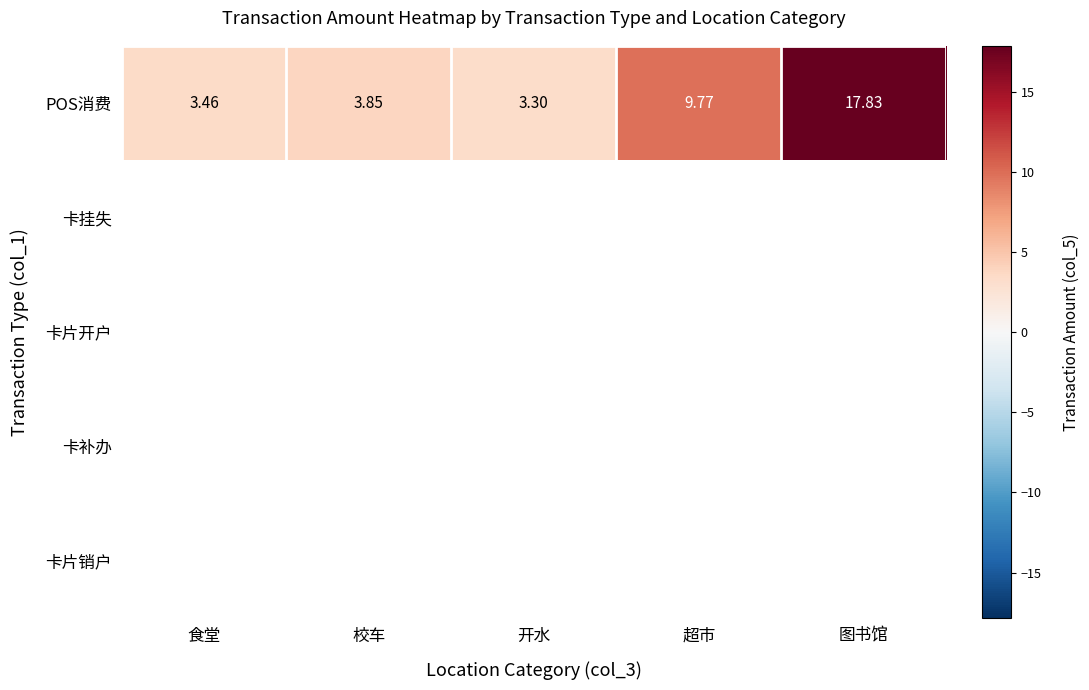

Where is POS消费 nearest to the value 10?

超市